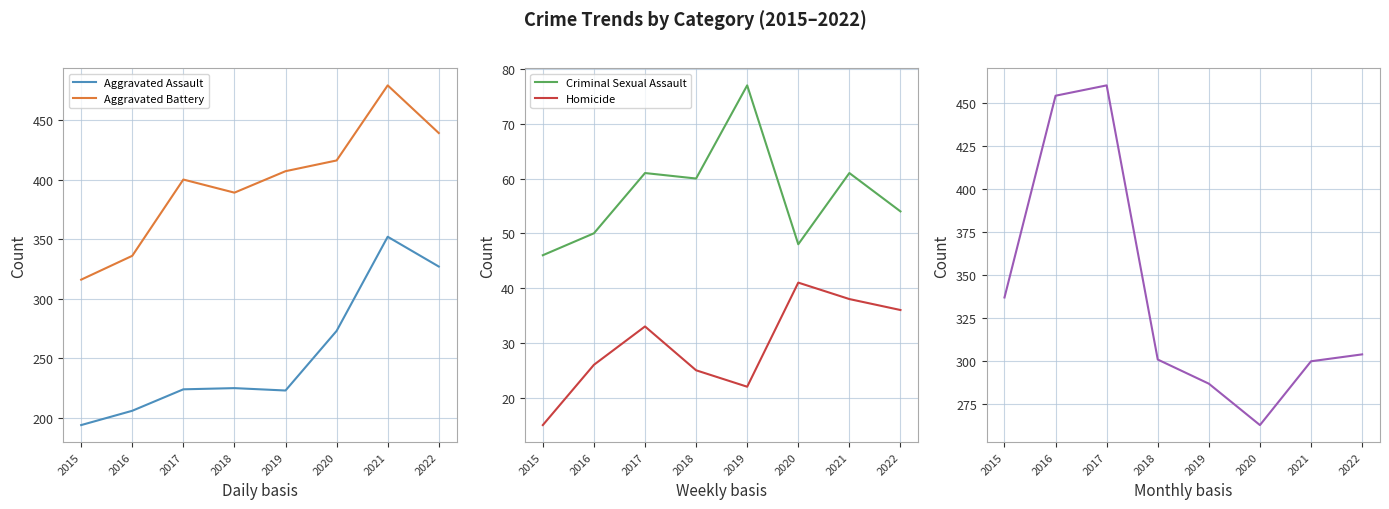

Reading left to right, list all the values displayed in this chart.

Aggravated Assault: 194	206	224	225	223	273	352	327
Aggravated Battery: 316	336	400	389	407	416	479	439
Criminal Sexual Assault: 46	50	61	60	77	48	61	54
Homicide: 15	26	33	25	22	41	38	36
Robbery: 337	454	460	301	287	263	300	304